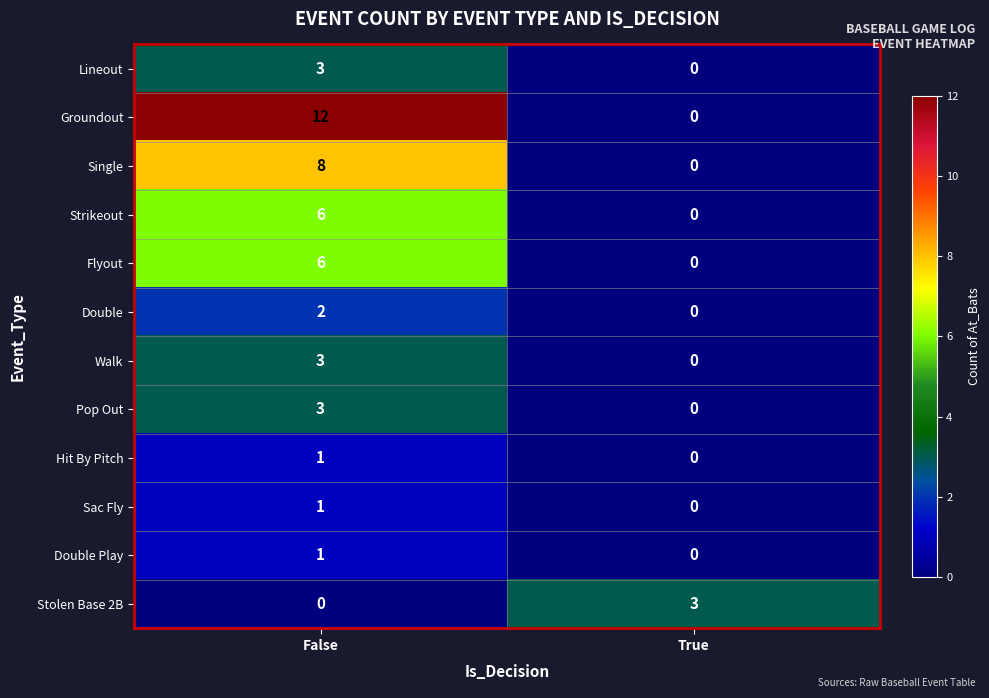

Rank the categories by Sac Fly value from lowest to highest.

True, False